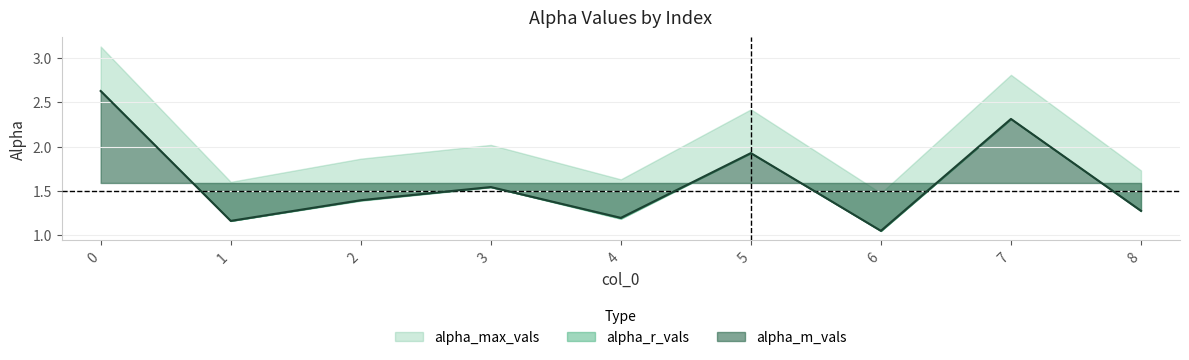

What is the value of the alpha_m_vals point at the 2nd from the left?

1.2